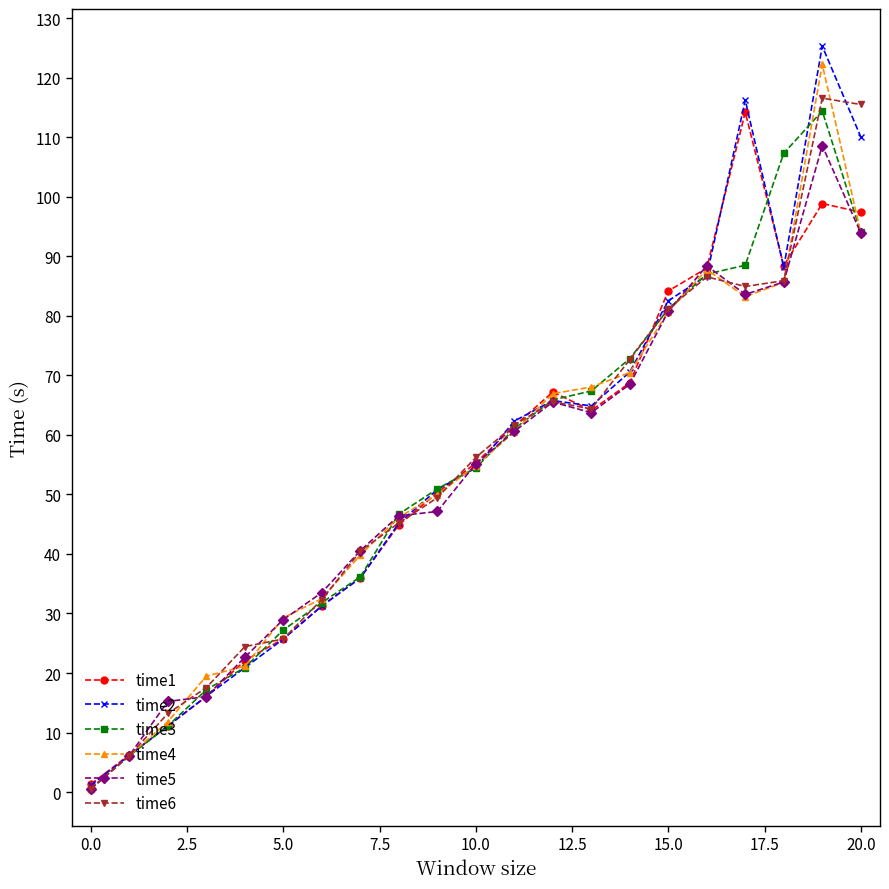

Which series has the largest range (max minus min)?

time2